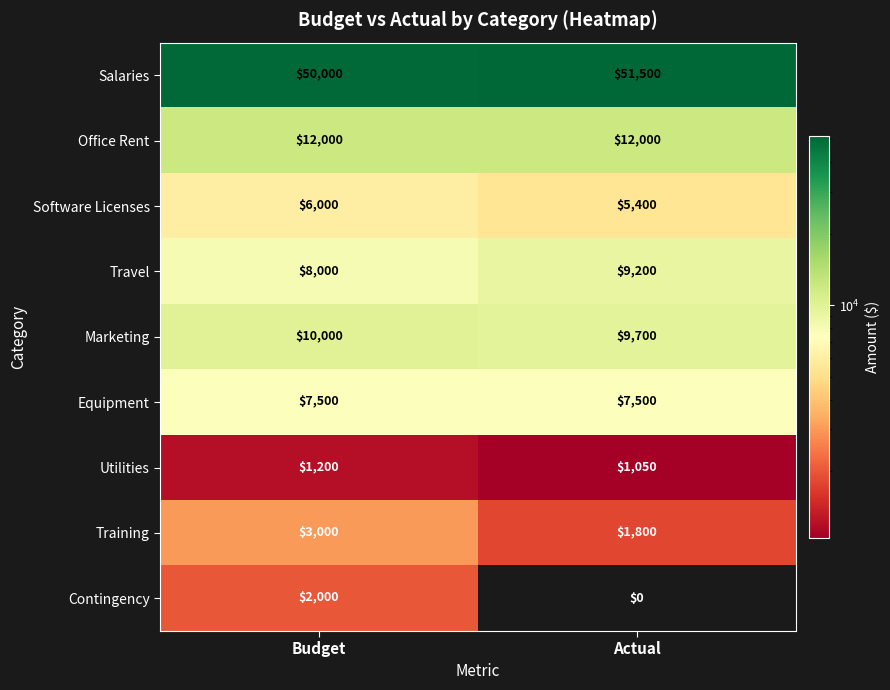

What value does the Software Licenses series have at Budget?

6000